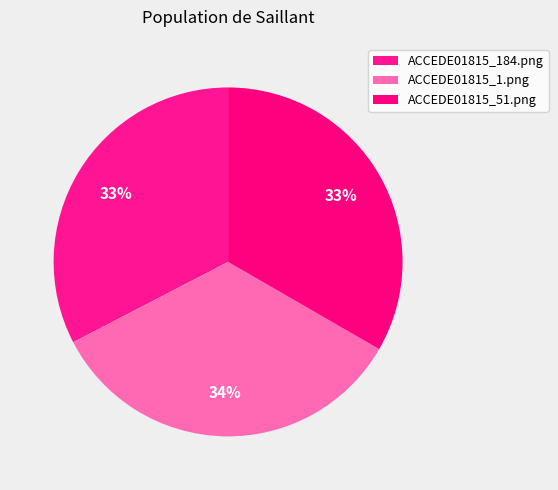

Combined, what portion of the pie is ACCEDE01815_51.png and ACCEDE01815_184.png?

65.9%